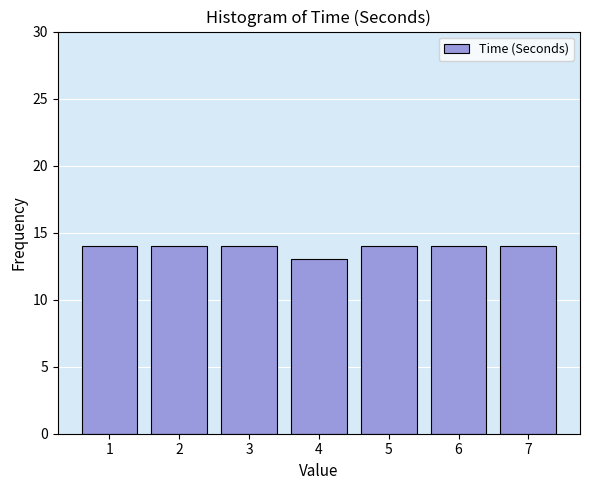

Reading left to right, transcribe all the data shown in this chart.

14	14	14	13	14	14	14